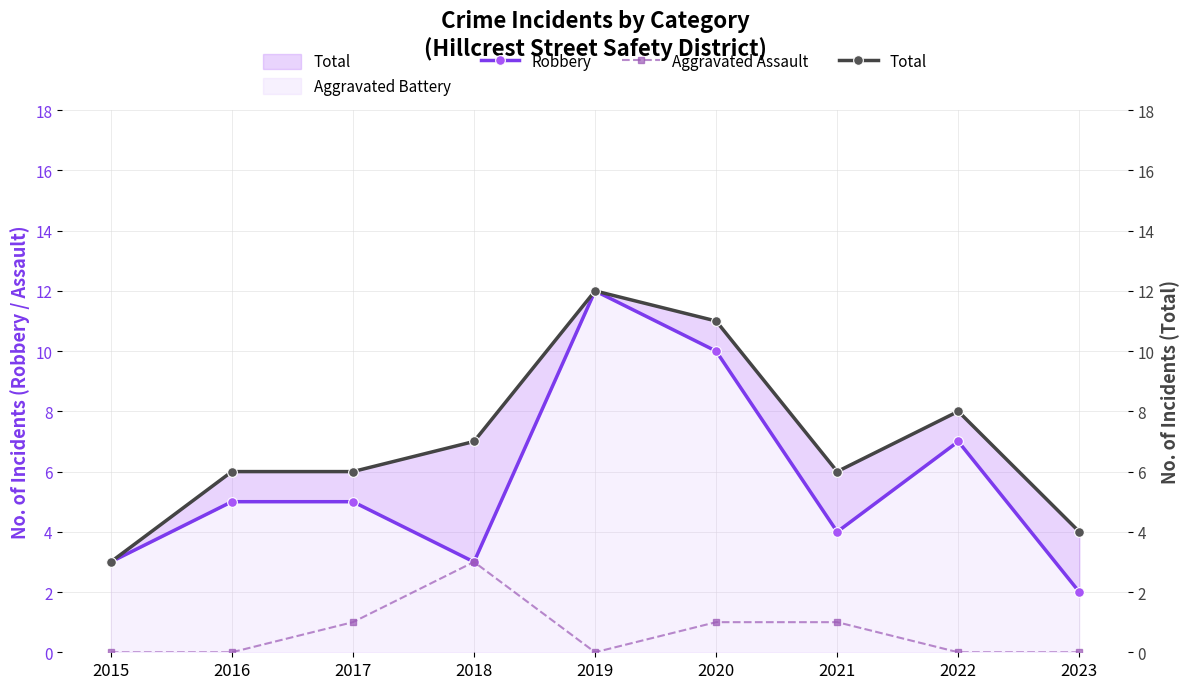

Rank the series by their maximum value, from highest to lowest.

Robbery, Total, Aggravated Assault